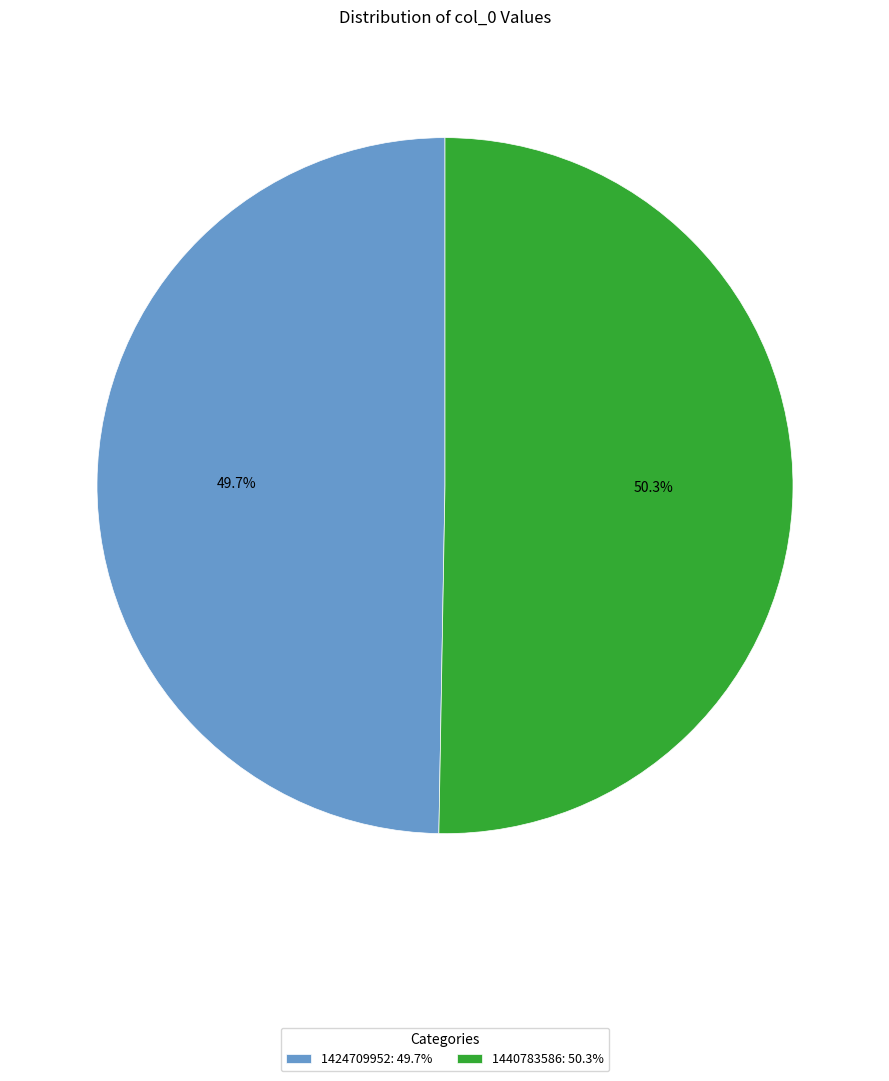

How many segments does this pie chart have?

2